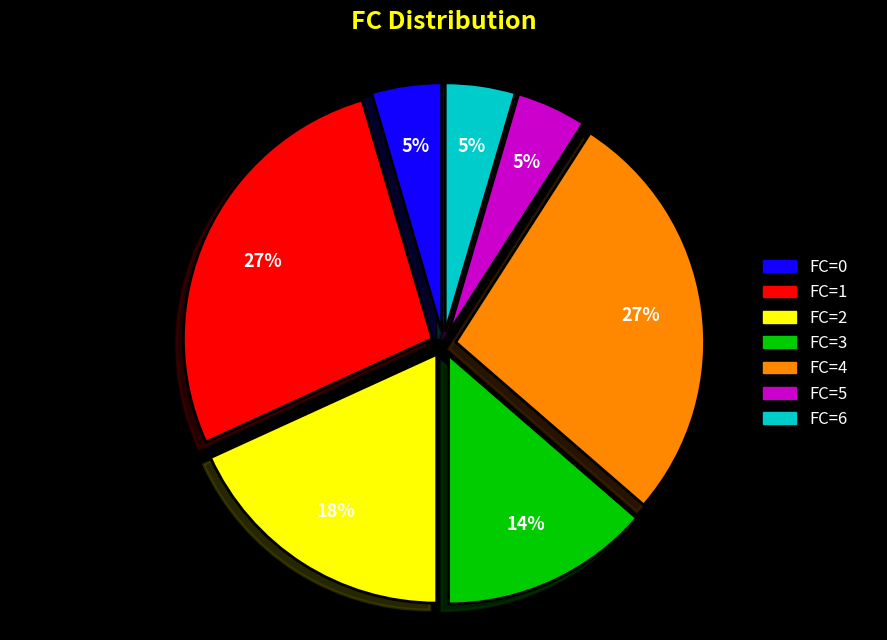

Does FC=5 represent more than half of the total?

No